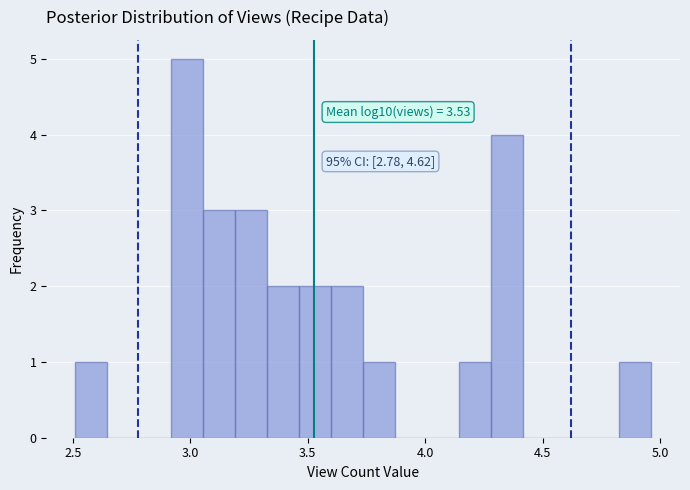

Read against the x-axis, roughly where is the centre of the tallest bar?

3.00